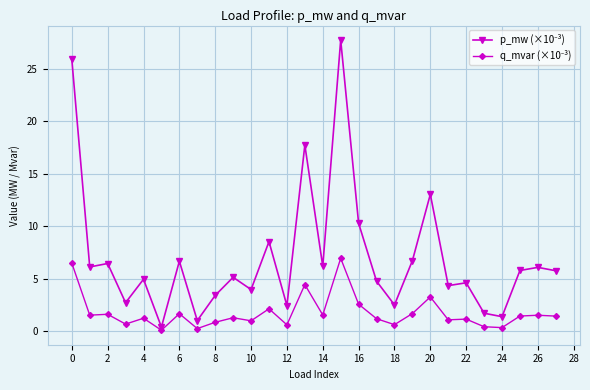

At how many categories does at least one series exceed 11?

4